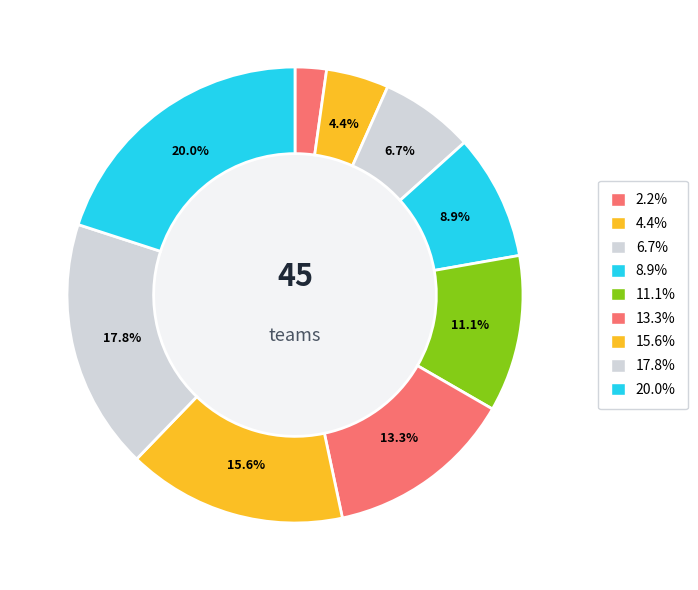

Is there any slice that represents more than half of the pie?

No